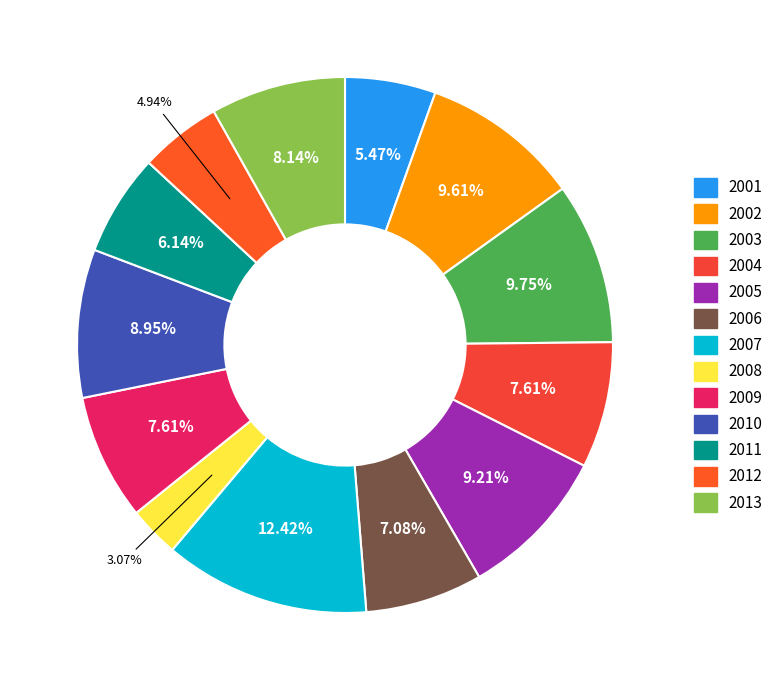

What is the largest slice in the pie chart?

2007